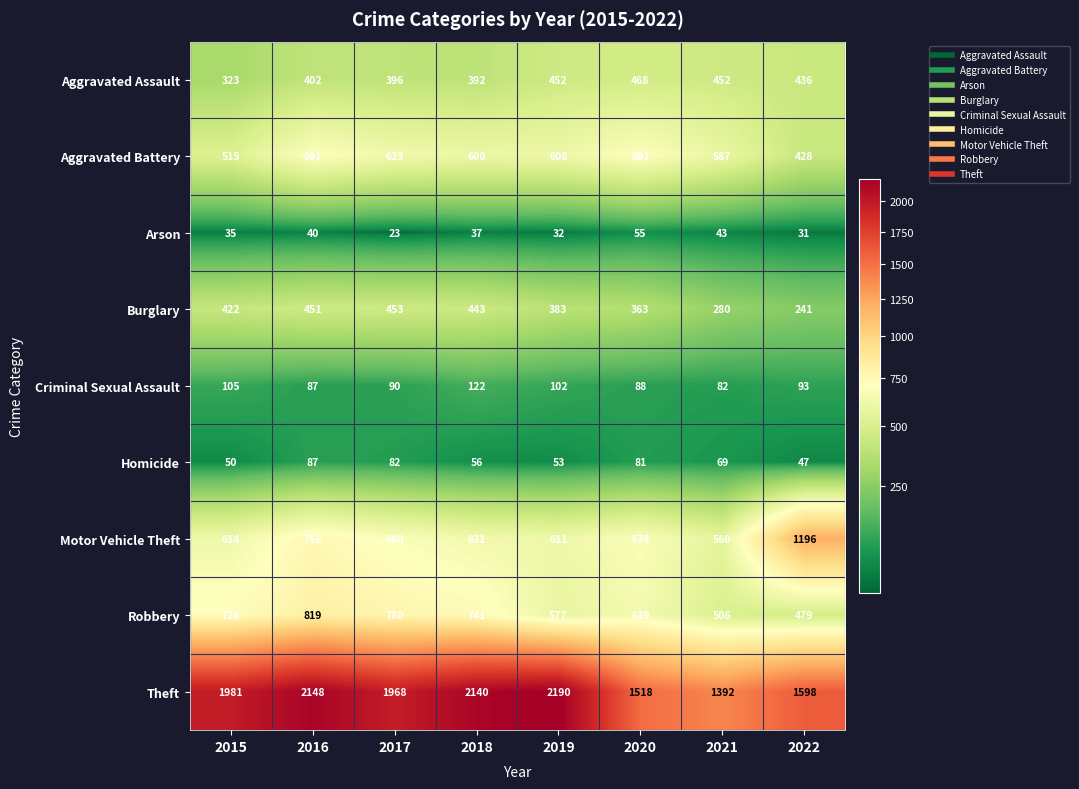

What is the difference between the Arson values at 2017 and 2022?

8